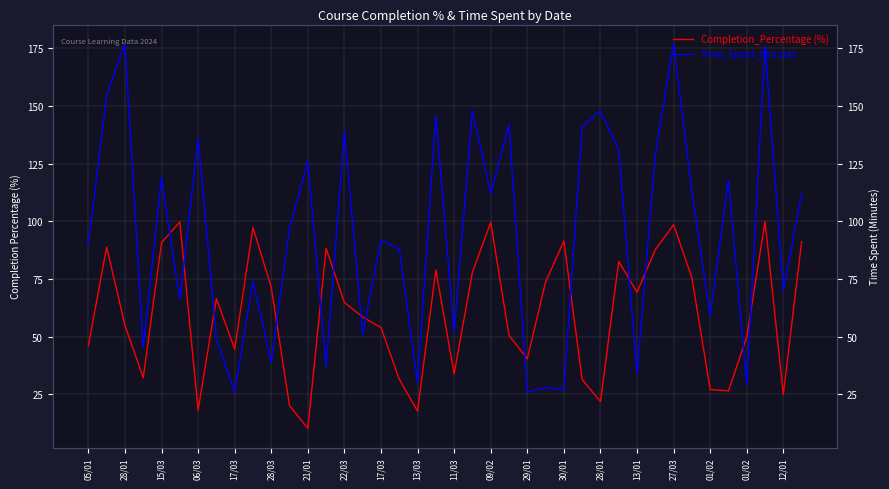

True or false: Time_Spent_Minutes has a value of 148.0 at 21.

True